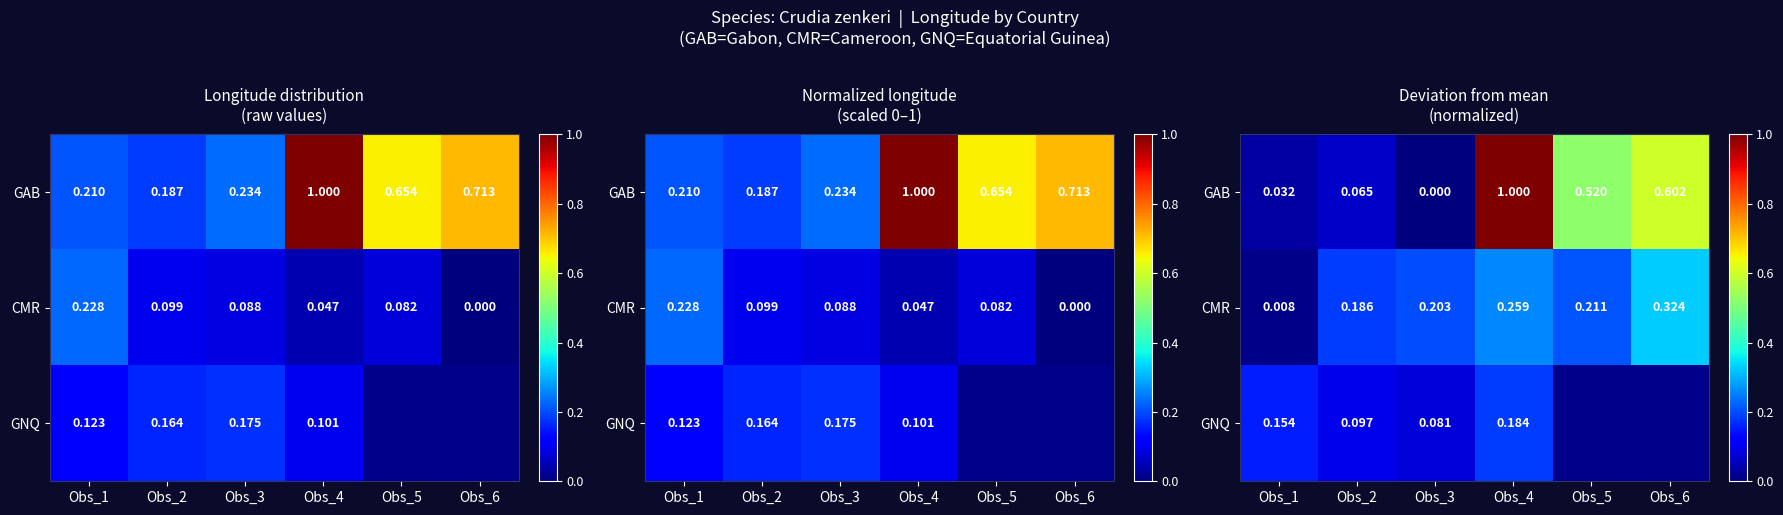

Which series has the largest range (max minus min)?

GAB